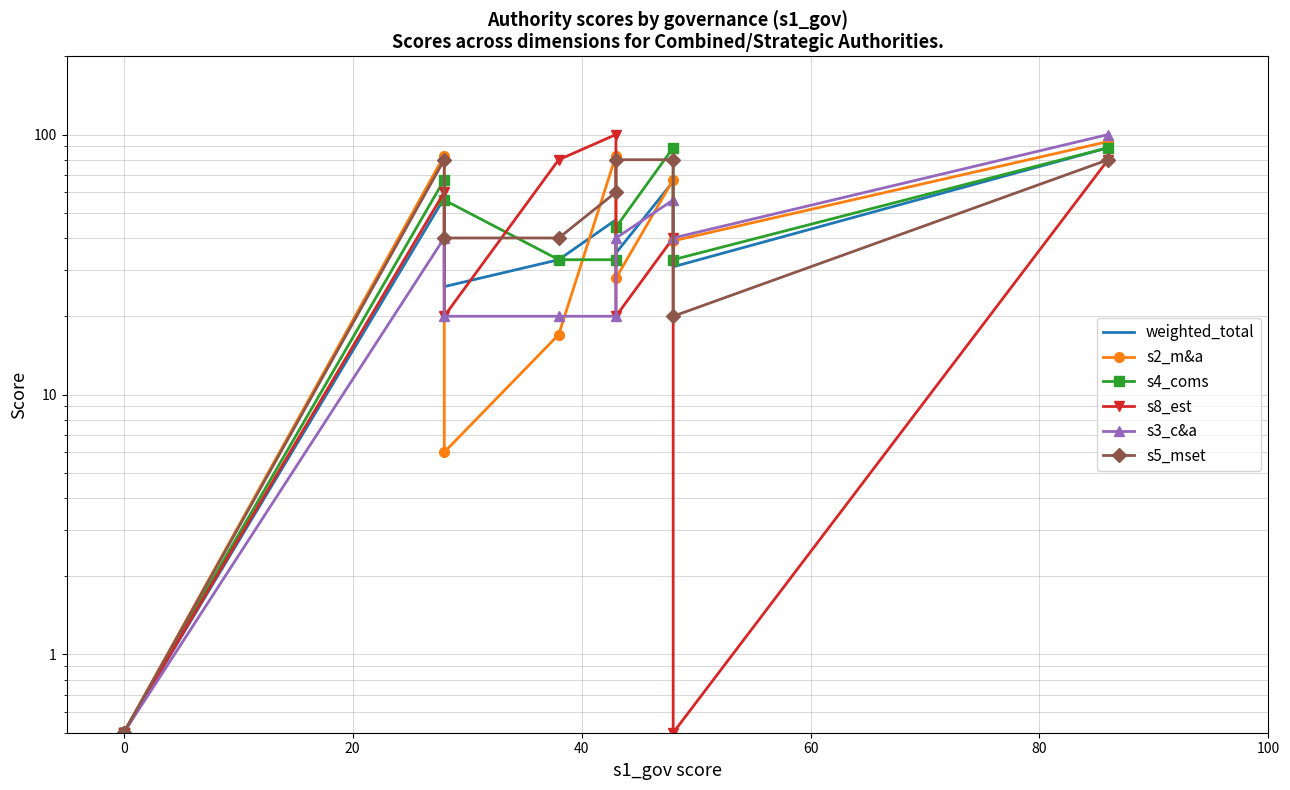

Reading left to right, list all the values displayed in this chart.

weighted_total: 0.5	0.5	0.5	57.0	26.0	33.0	47.0	35.0	66.0	31.0	89.0
s2_m&a: 0.5	0.5	0.5	83.0	6.0	17.0	83.0	28.0	67.0	39.0	94.0
s4_coms: 0.5	0.5	0.5	67.0	56.0	33.0	33.0	44.0	89.0	33.0	89.0
s8_est: 0.5	0.5	0.5	60.0	20.0	80.0	100.0	20.0	40.0	0.5	80.0
s3_c&a: 0.5	0.5	0.5	40.0	20.0	20.0	20.0	40.0	56.0	40.0	100.0
s5_mset: 0.5	0.5	0.5	80.0	40.0	40.0	60.0	80.0	80.0	20.0	80.0